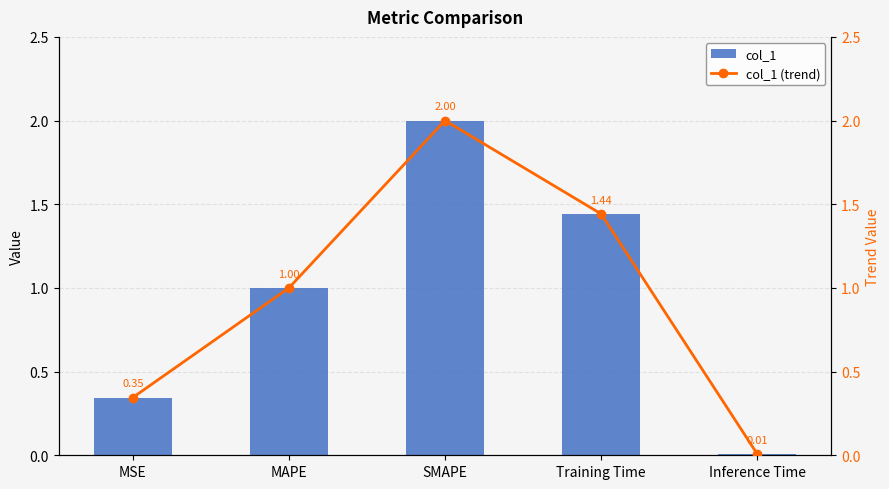

How many values in the col_1 (trend) series exceed 1?

3